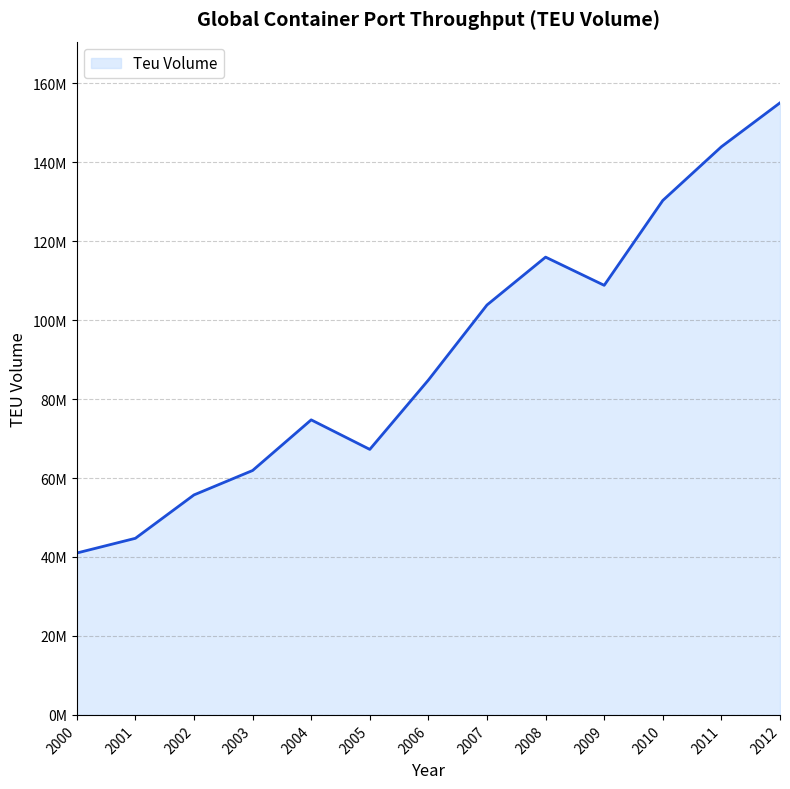

Does the chart have visible grid lines?

Yes